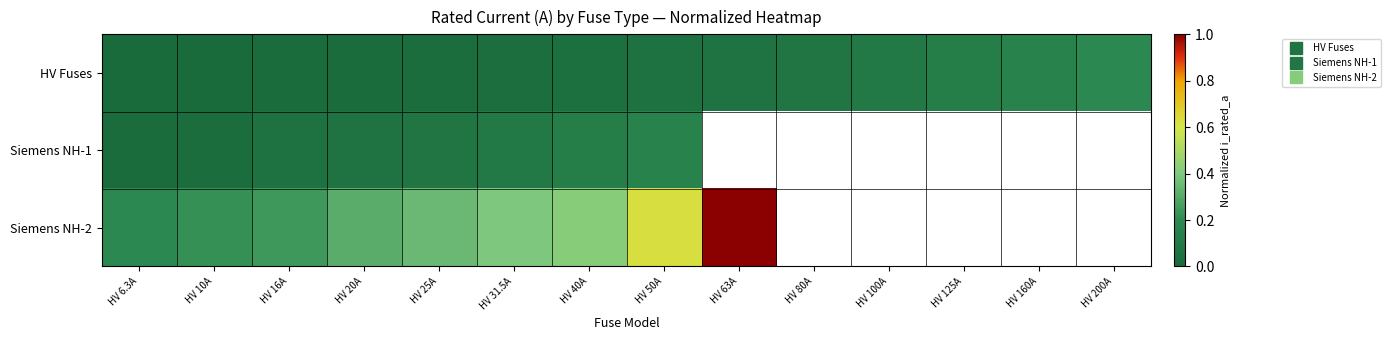

Where is HV Fuses nearest to the value 0?

HV 6.3A